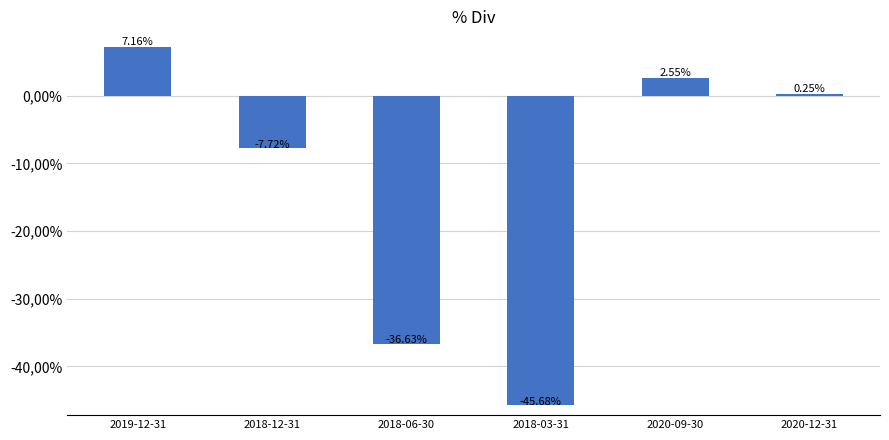

What is the value of the 3rd bar from the left?

-36.6